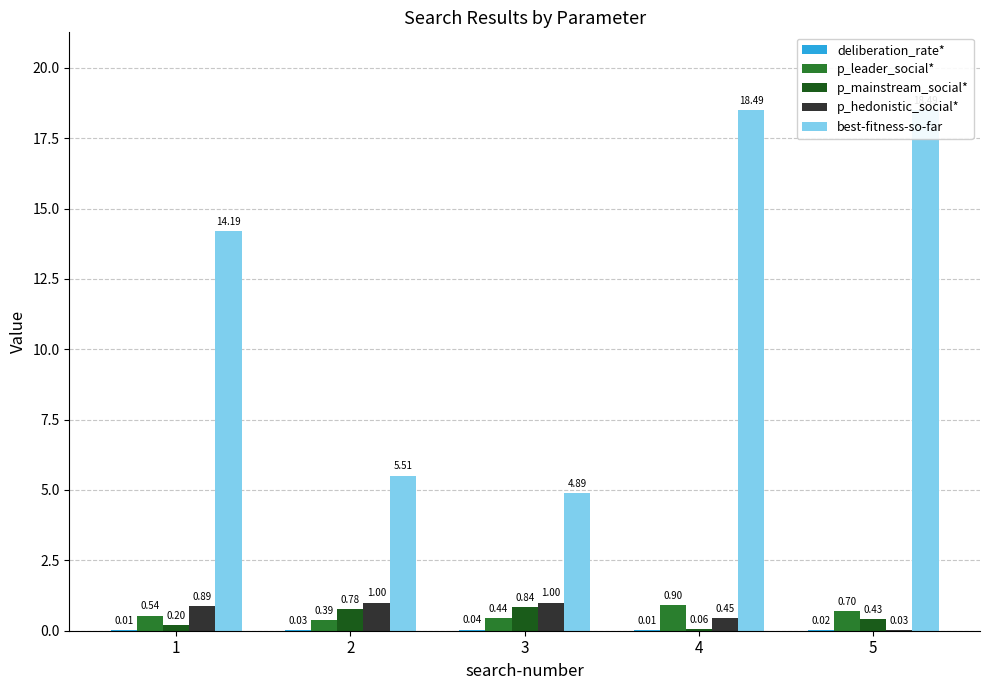

At 3, list the series in order from largest to smallest.

best-fitness-so-far, p_hedonistic_social*, p_mainstream_social*, p_leader_social*, deliberation_rate*